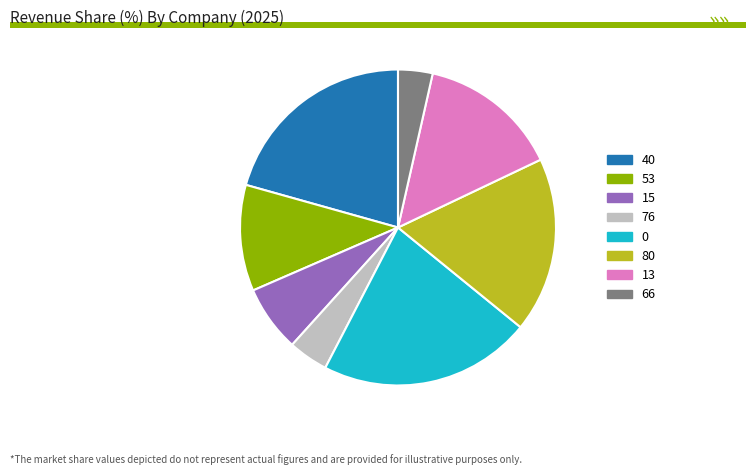

Combined, do 13 and 76 account for over 50%?

No